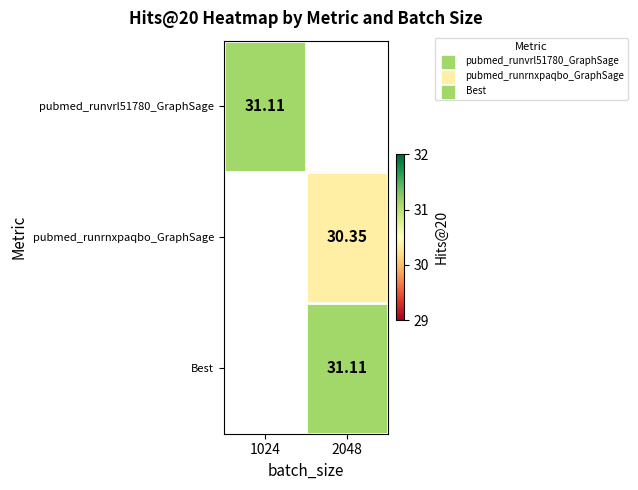

What is the smallest value displayed?

30.4